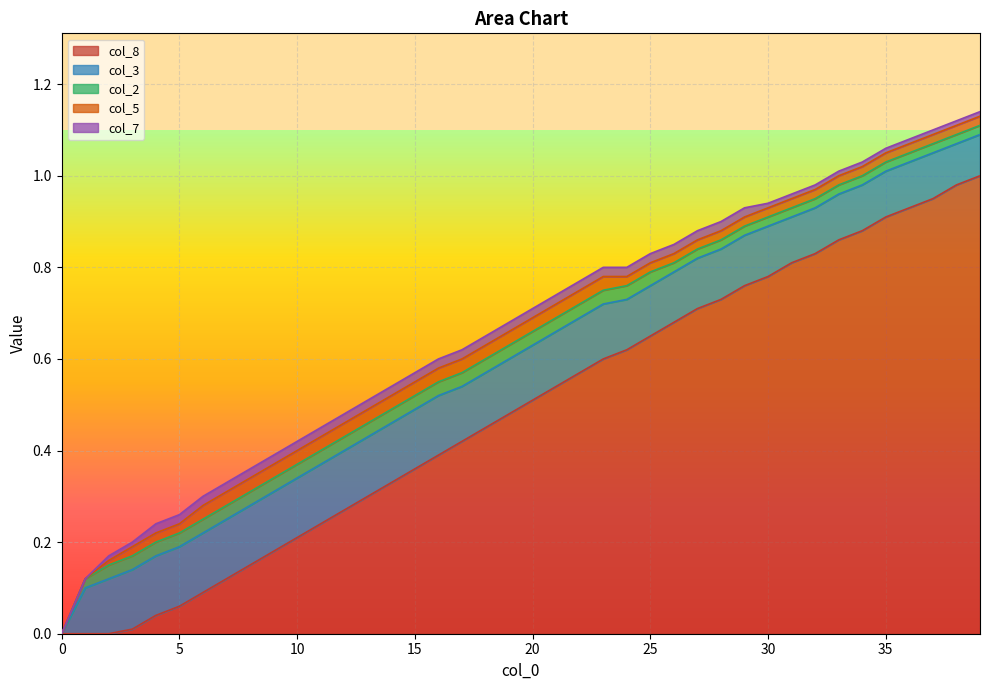

List the series in order of their peak value, highest first.

col_8, col_3, col_2, col_5, col_7